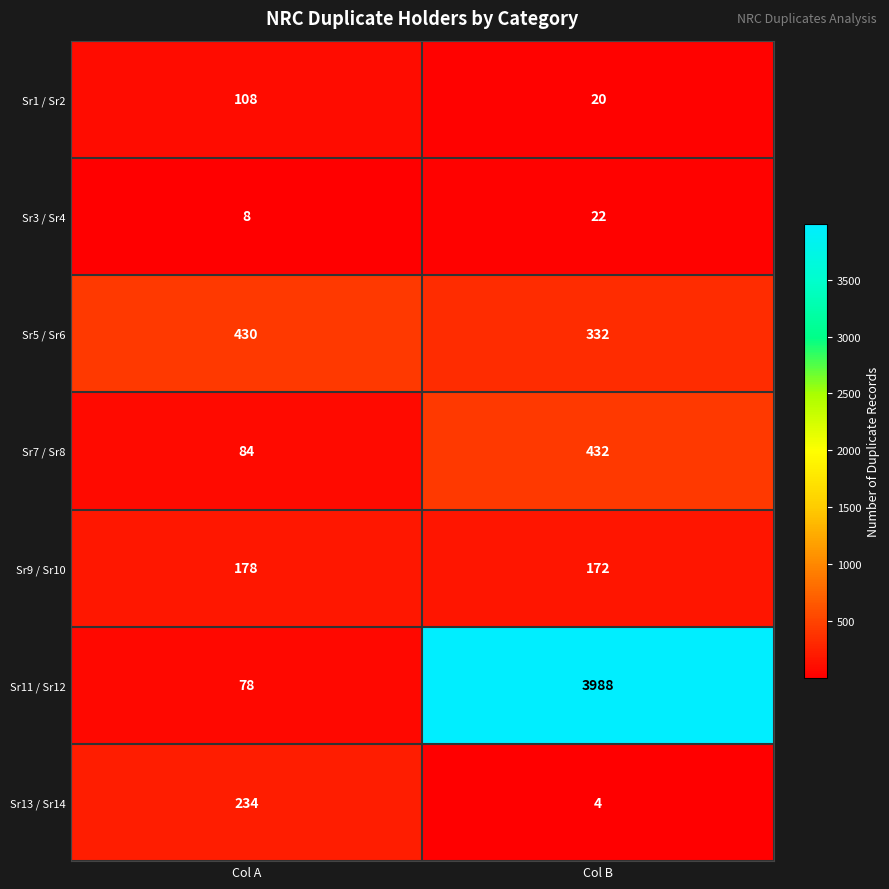

What is the approximate value of Sr11 / Sr12 at Col B?

3988